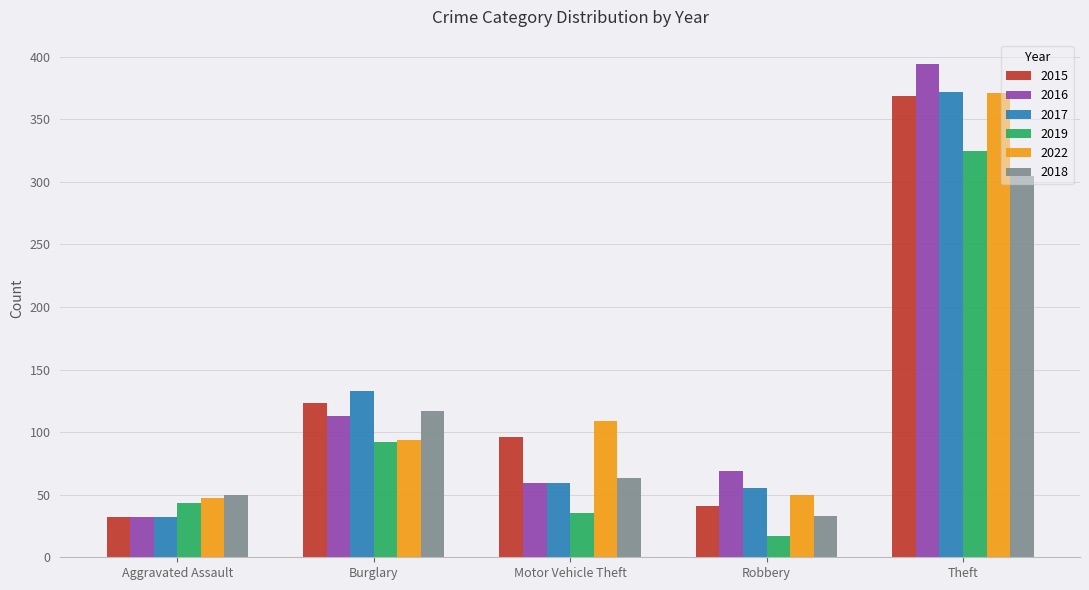

What are all the series names shown in the legend?

2015, 2016, 2017, 2019, 2022, 2018